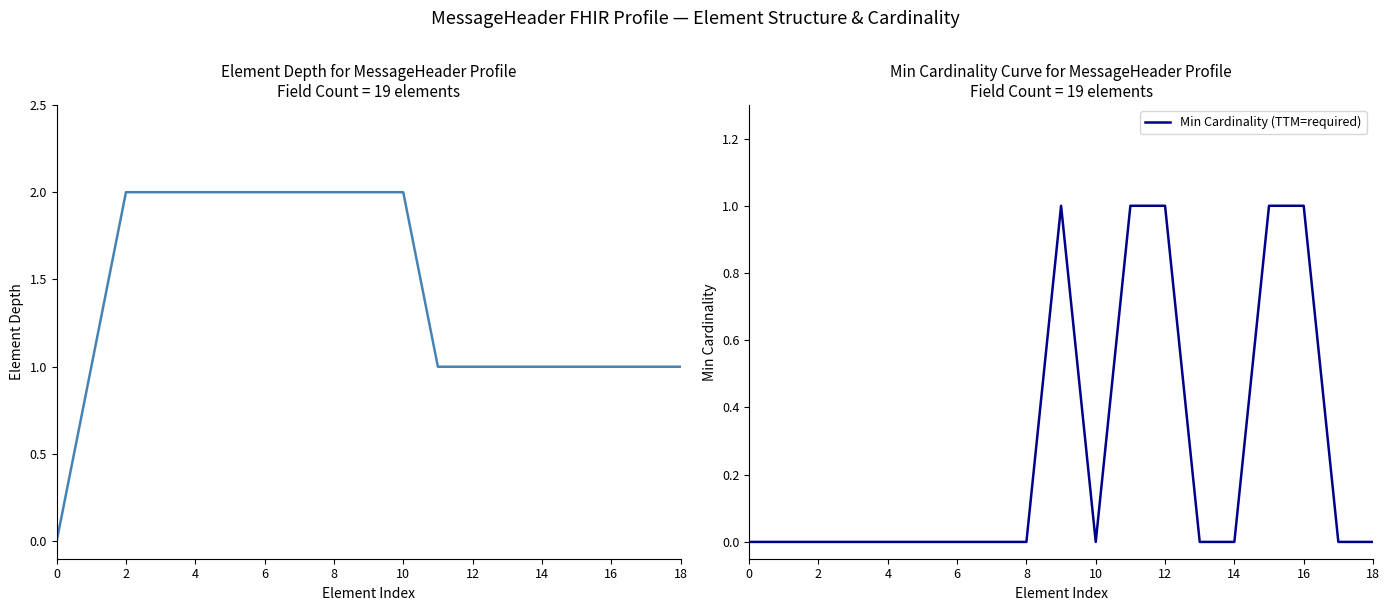

List the series in order of their overall mean, highest first.

Element Depth, Min Cardinality (TTM=required)